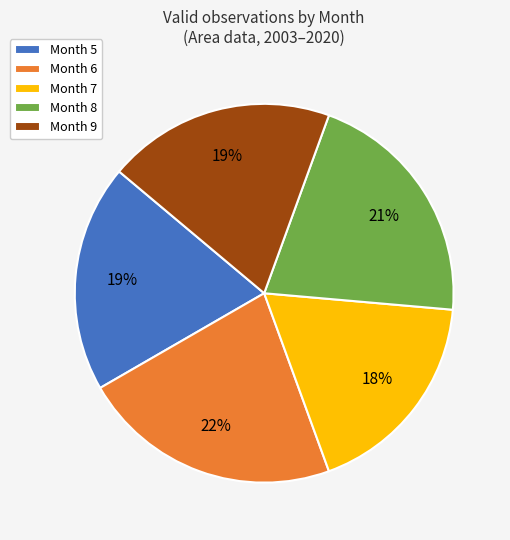

Count the number of slices in the pie.

5